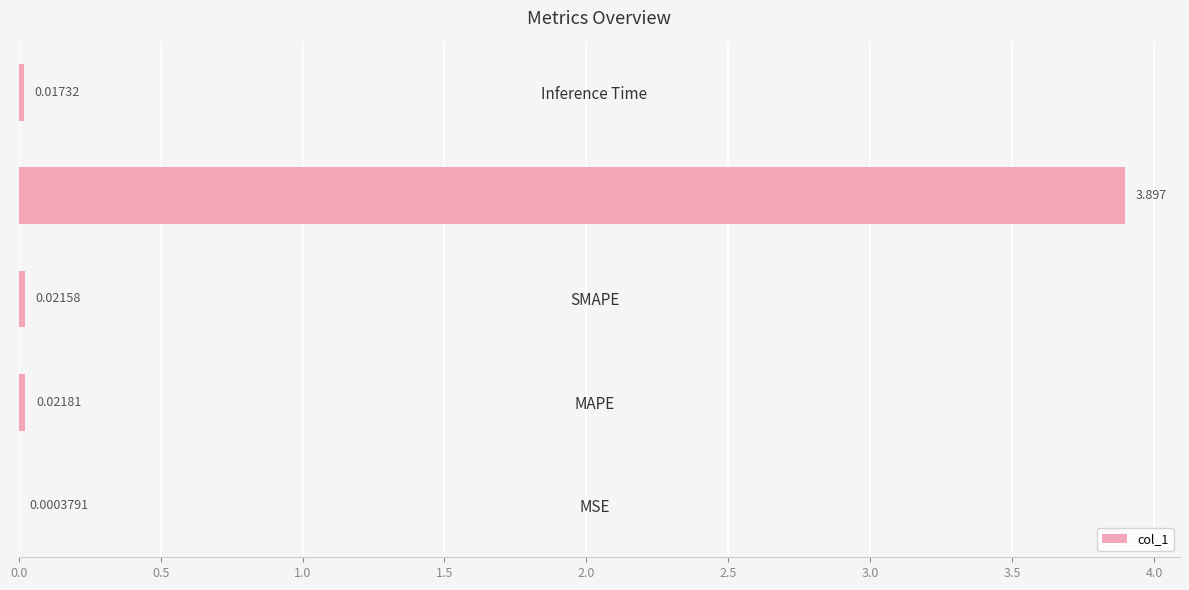

At which label is the value closest to 1?

MAPE